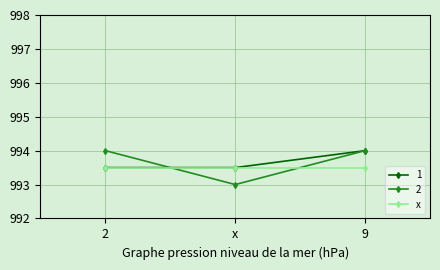

At which category is the sum across all series the highest?

9